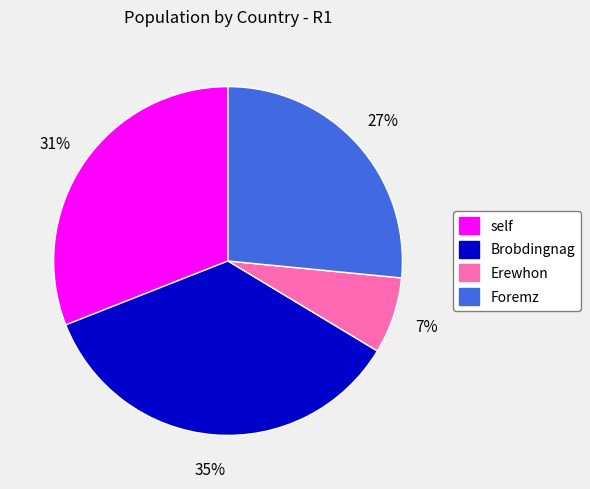

To the nearest percent, what portion does Erewhon represent?

7%